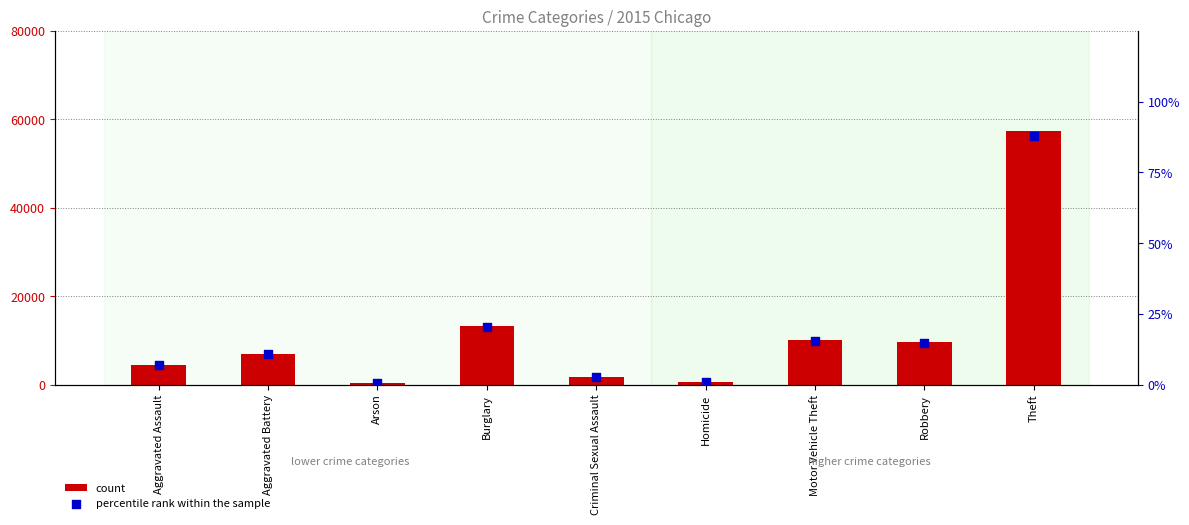

What is the total value across all series at Motor Vehicle Theft?

10083.4